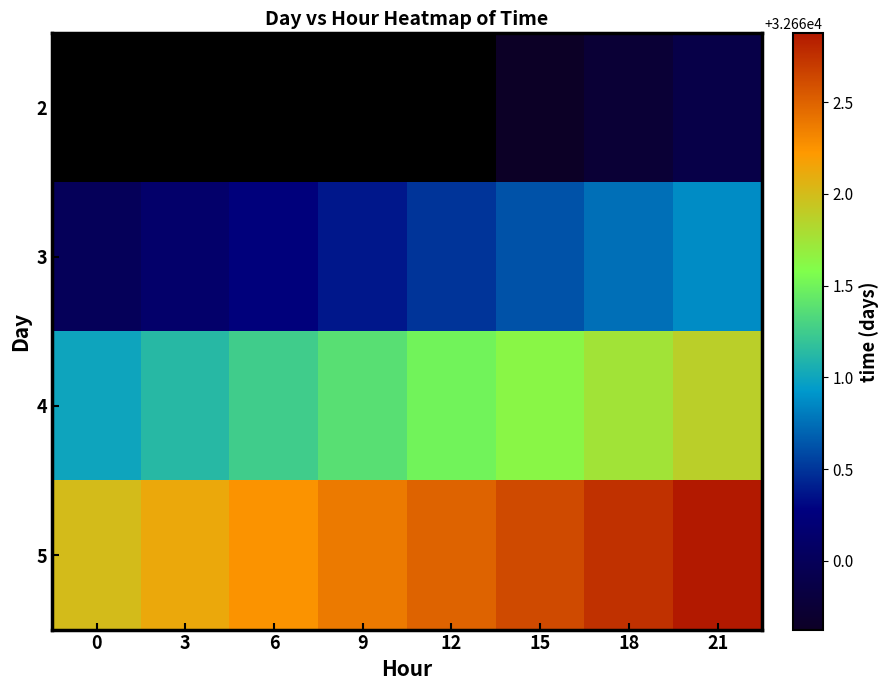

What is the maximum value shown in the chart?

32662.9